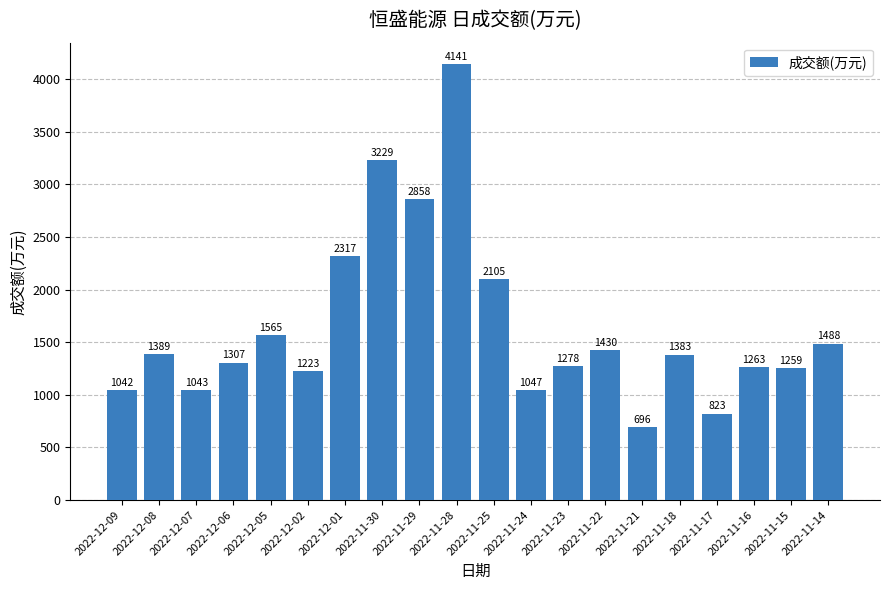

Reading left to right, transcribe all the data shown in this chart.

2022-12-09=1042	2022-12-08=1389	2022-12-07=1043	2022-12-06=1307	2022-12-05=1565	2022-12-02=1223	2022-12-01=2317	2022-11-30=3229	2022-11-29=2858	2022-11-28=4141	2022-11-25=2105	2022-11-24=1047	2022-11-23=1278	2022-11-22=1430	2022-11-21=696	2022-11-18=1383	2022-11-17=823	2022-11-16=1263	2022-11-15=1259	2022-11-14=1488